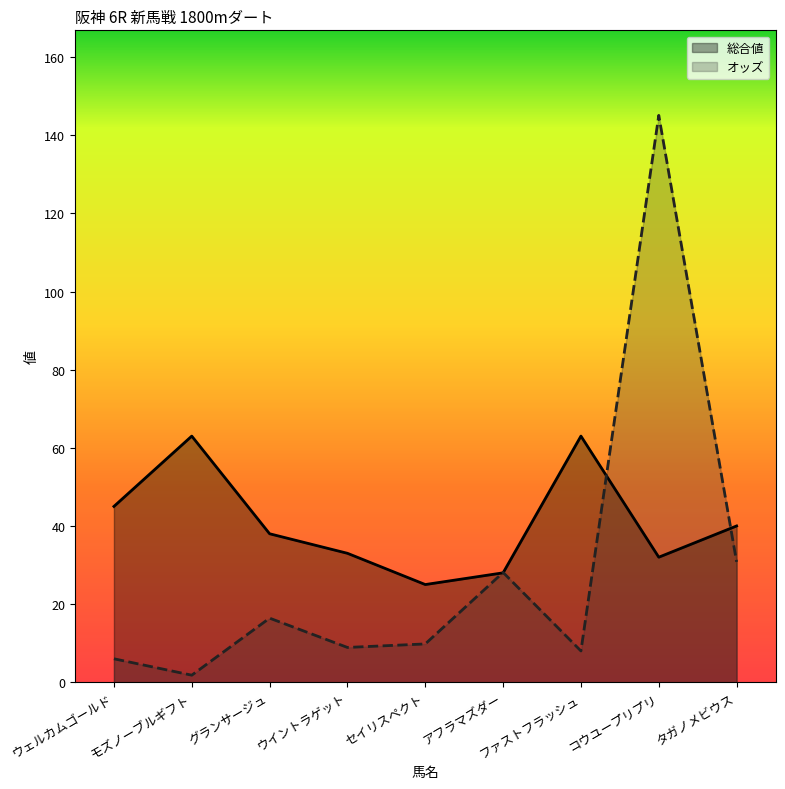

The 総合値 series shows 12.5 at セイリスペクト. True or false?

False